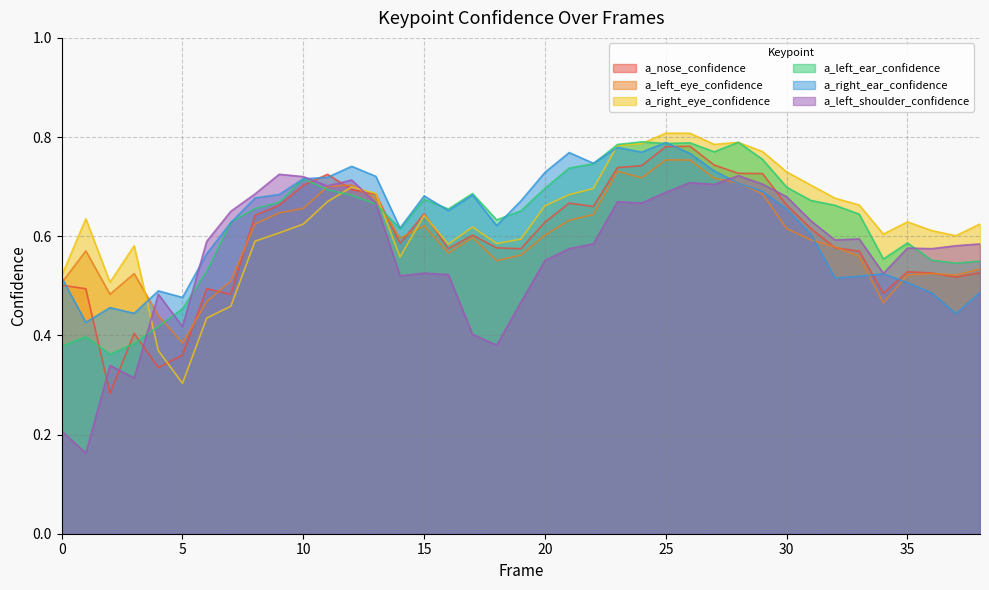

Between which two adjacent categories do a_right_eye_confidence and a_left_shoulder_confidence first intersect?

3 and 4